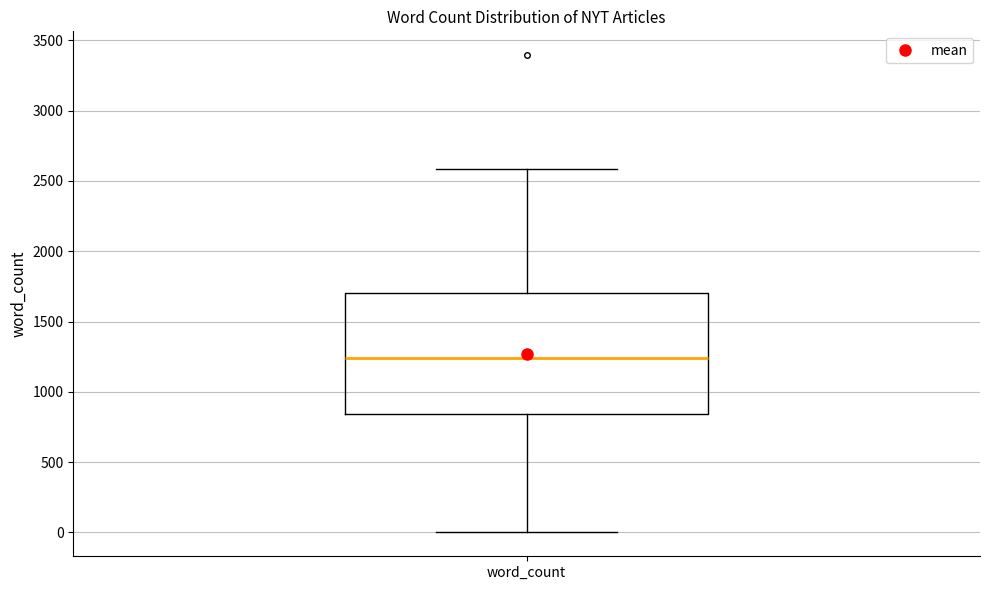

Transcribe this box plot: give where the median line is, the range the box spans, and where the two whiskers end, as read against the y-axis. The values are not printed on the chart, so give them approximately, as read against the axis.

median 1250, box 850 to 1700, whiskers 0 to 2600